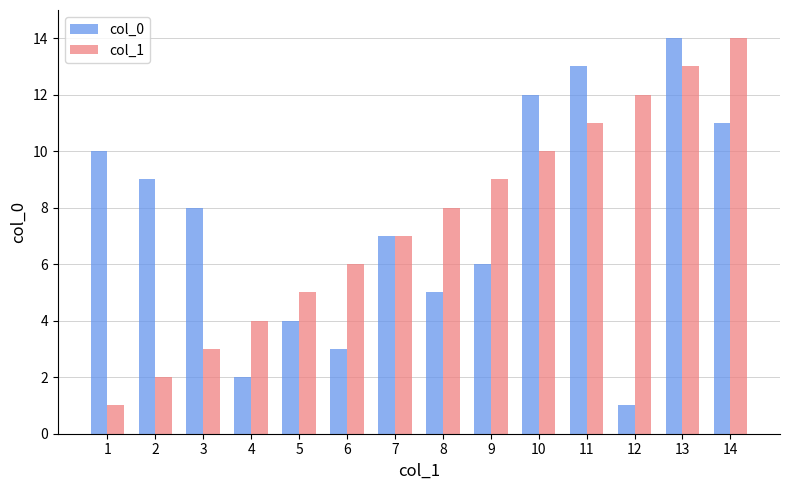

What is the difference between the maximum and second lowest values in the col_1 series?

12